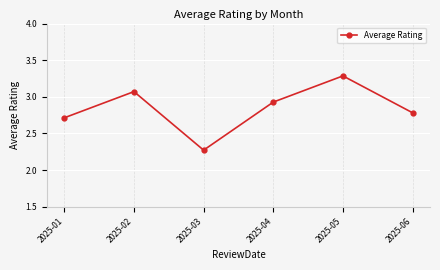

At which category does the chart reach its minimum across all series?

2025-03